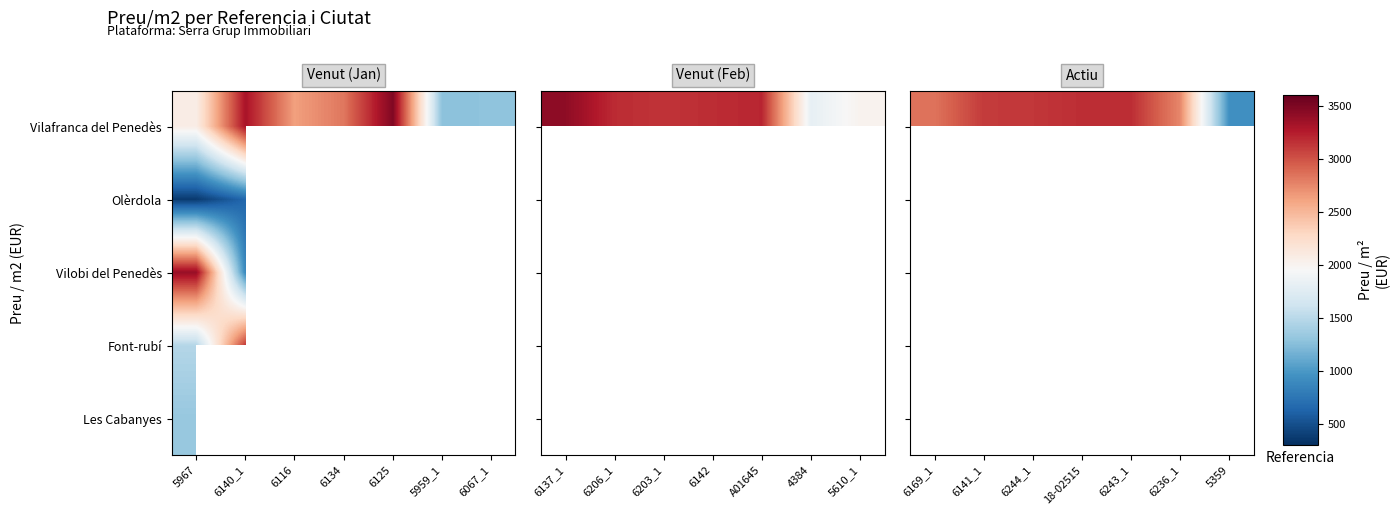

Count the number of data series in this chart.

5